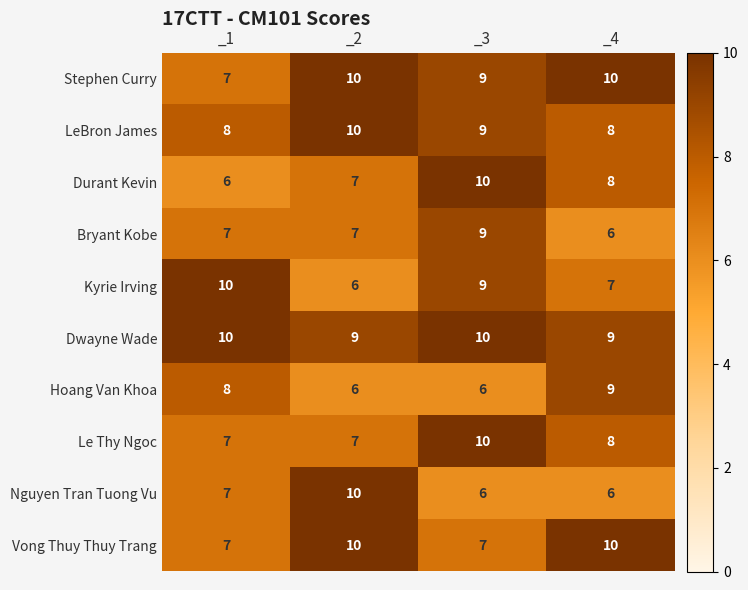

What is the lowest value of the Vong Thuy Thuy Trang series?

7